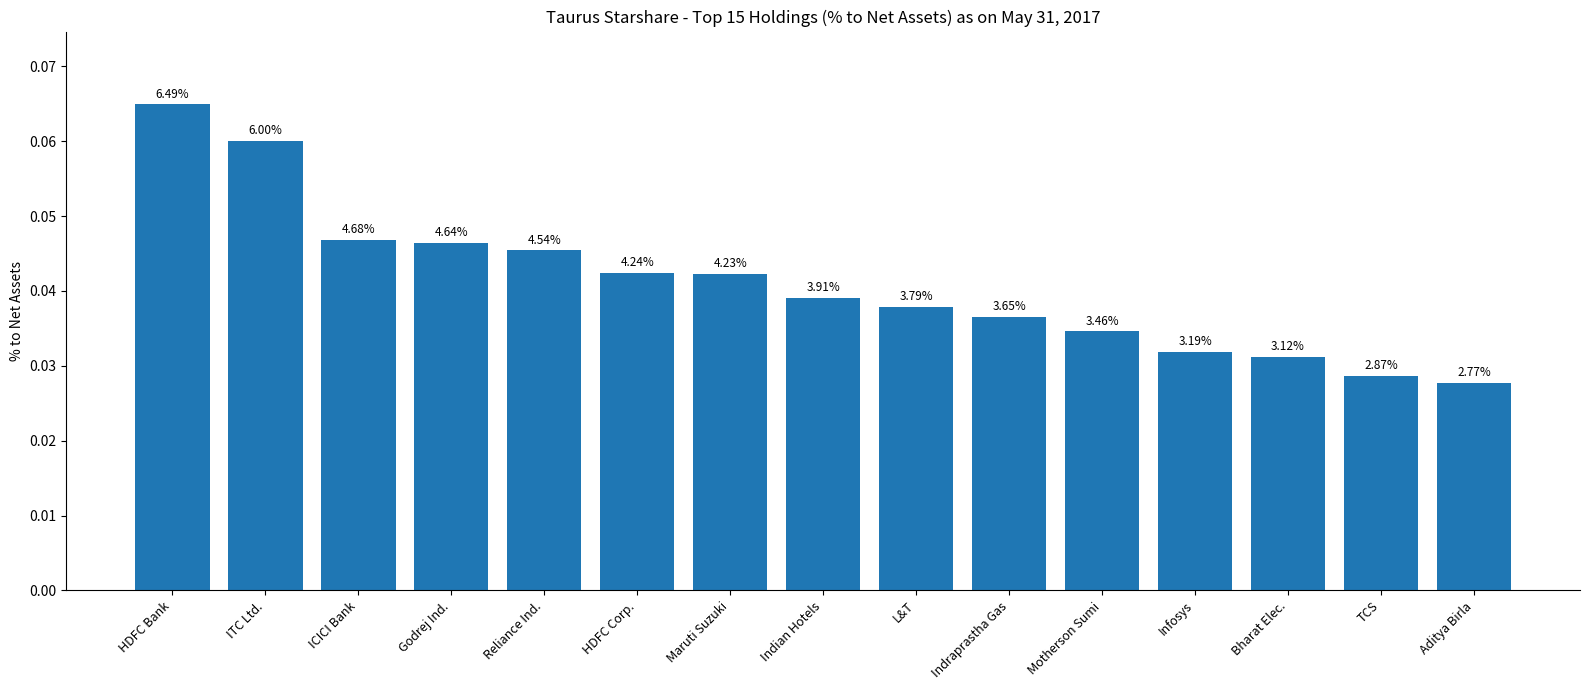

At which category does the chart reach its minimum across all series?

Aditya Birla